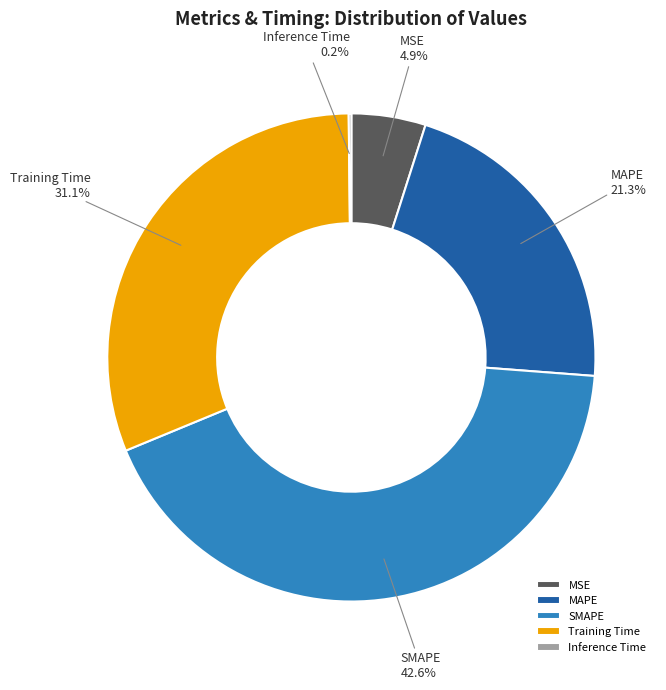

Which category has the biggest portion of the pie?

SMAPE